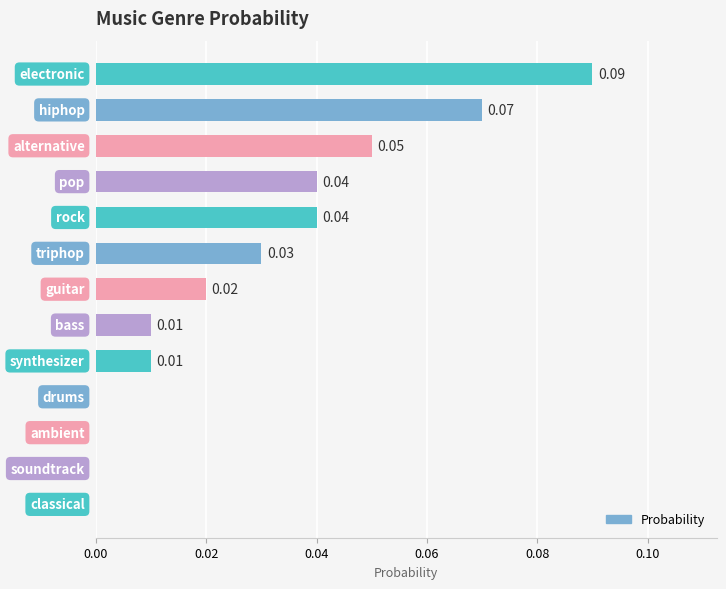

How many categories are shown in the chart?

13